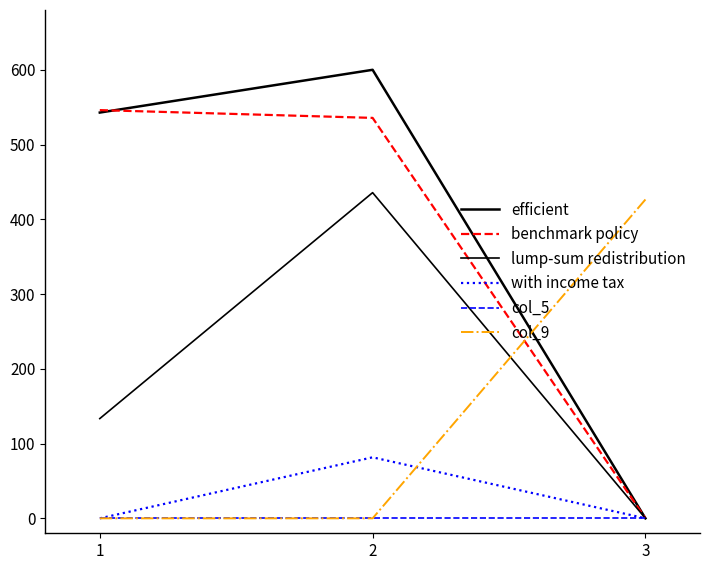

At which category is the sum across all series the highest?

2